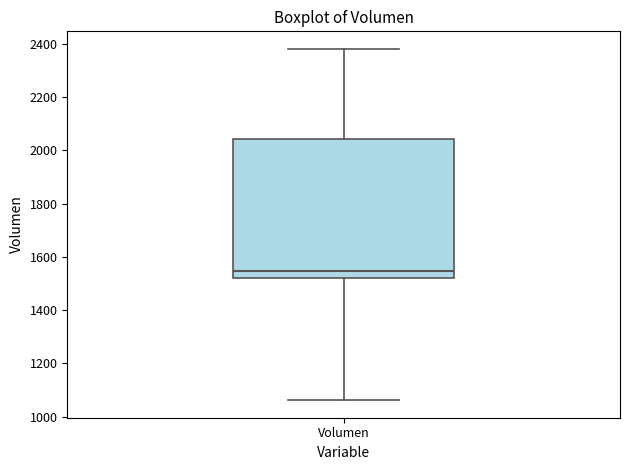

Transcribe this box plot: give where the median line is, the range the box spans, and where the two whiskers end, as read against the y-axis. The values are not printed on the chart, so give them approximately, as read against the axis.

median 1540, box 1520 to 2040, whiskers 1060 to 2380